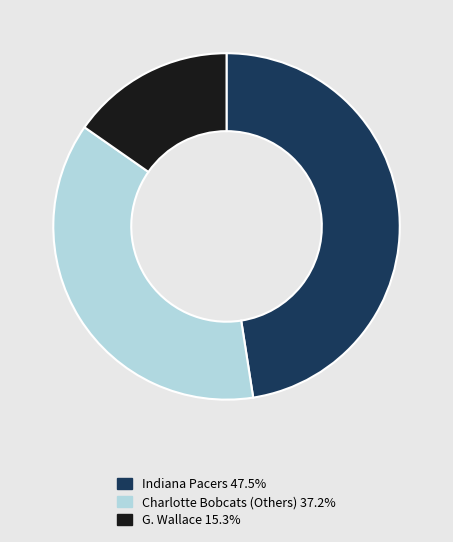

Count the number of slices in the pie.

3